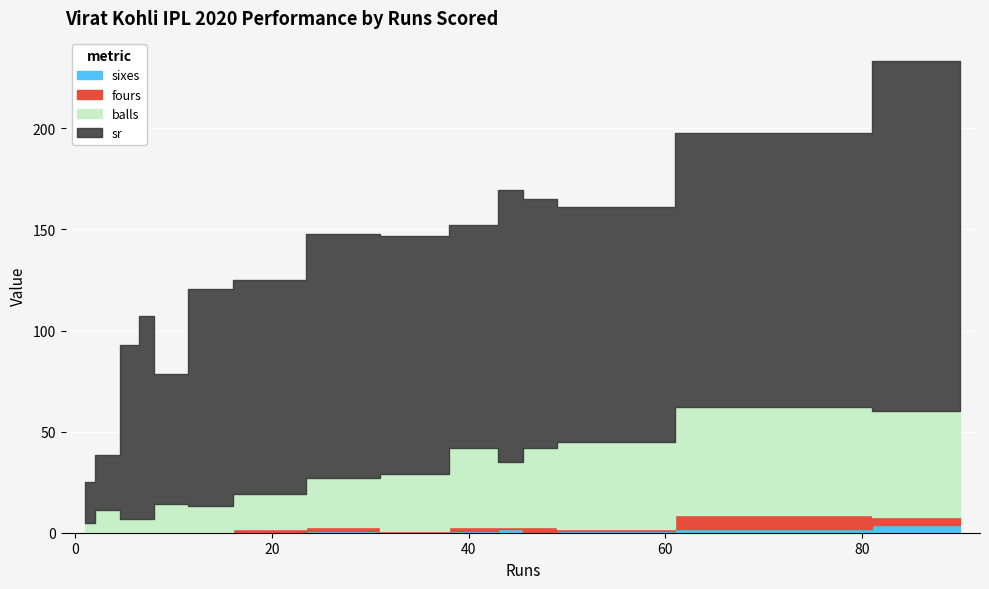

The sr series shows 177.5 at 43. True or false?

False